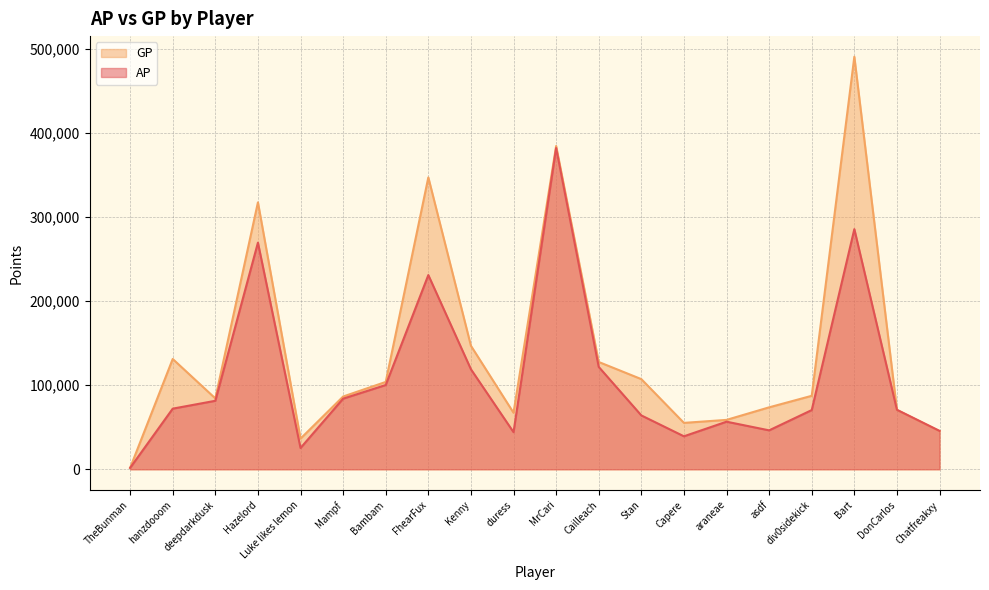

What is the difference between the highest and lowest values at MrCari?

2460